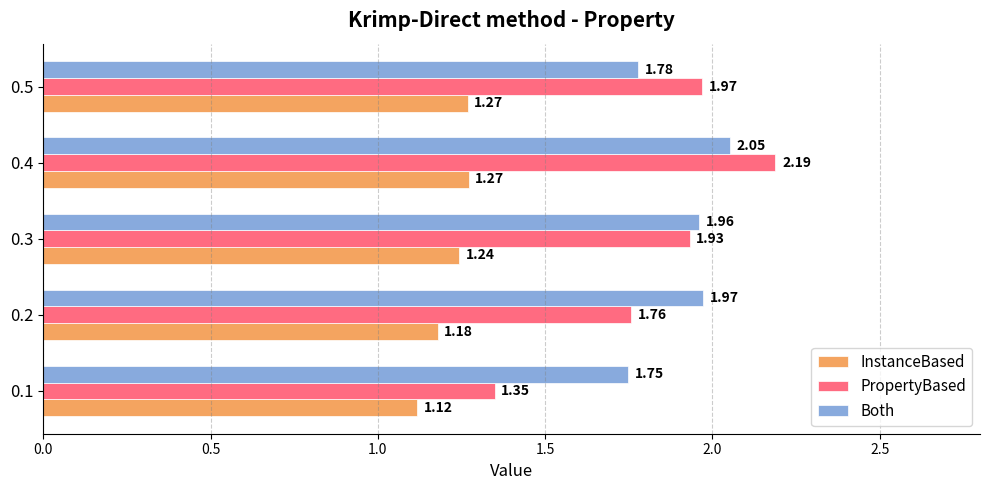

Rank the categories by PropertyBased value from lowest to highest.

0.1, 0.2, 0.3, 0.5, 0.4